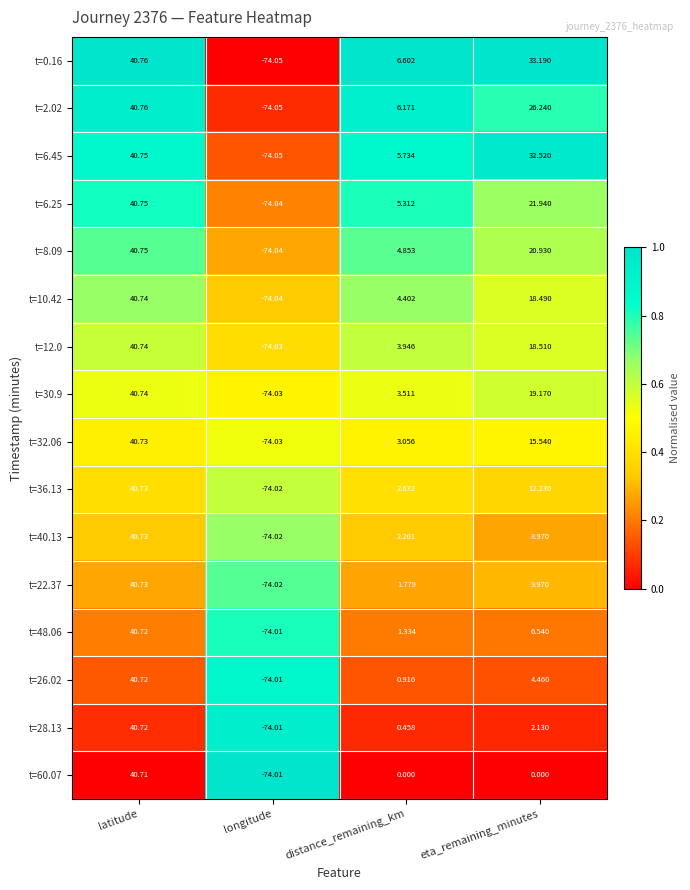

Rank the categories by t=12.0 value from lowest to highest.

longitude, distance_remaining_km, eta_remaining_minutes, latitude